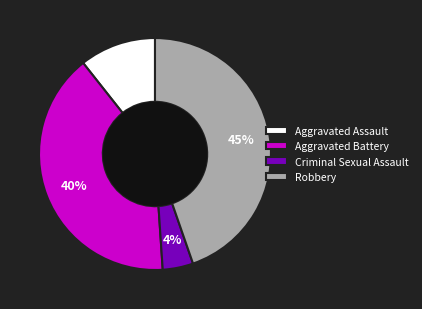

Combined, do Aggravated Battery and Aggravated Assault account for over 50%?

Yes